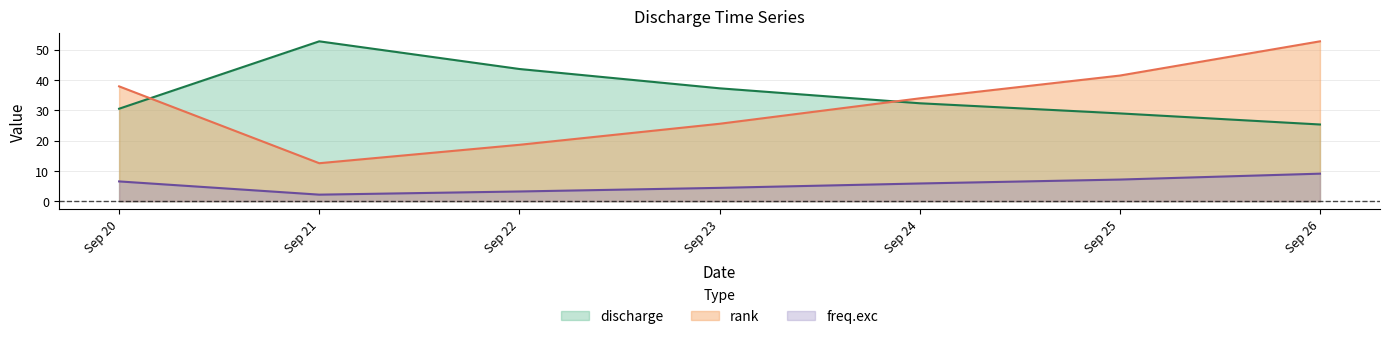

What is the average value of the rank series?

31.8